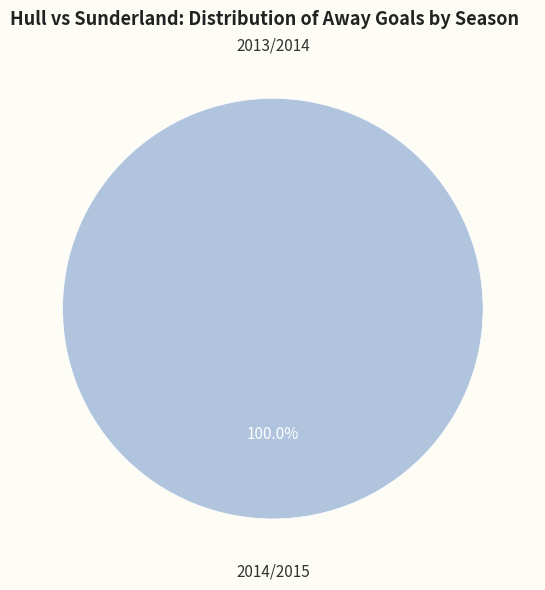

To the nearest percent, what is the combined percentage of 2013/2014 and 2014/2015?

100%